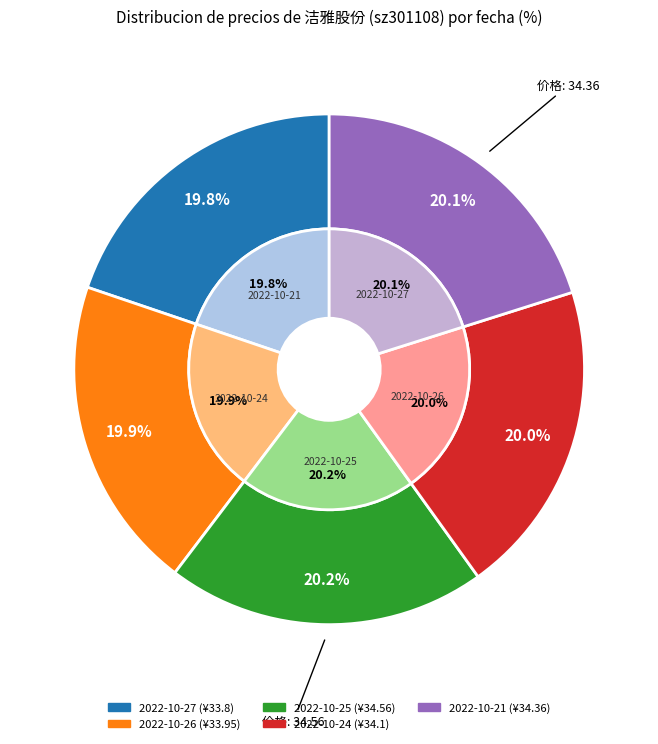

What is the ratio of the value at 2022-10-26 to the value at 2022-10-21?

1.0